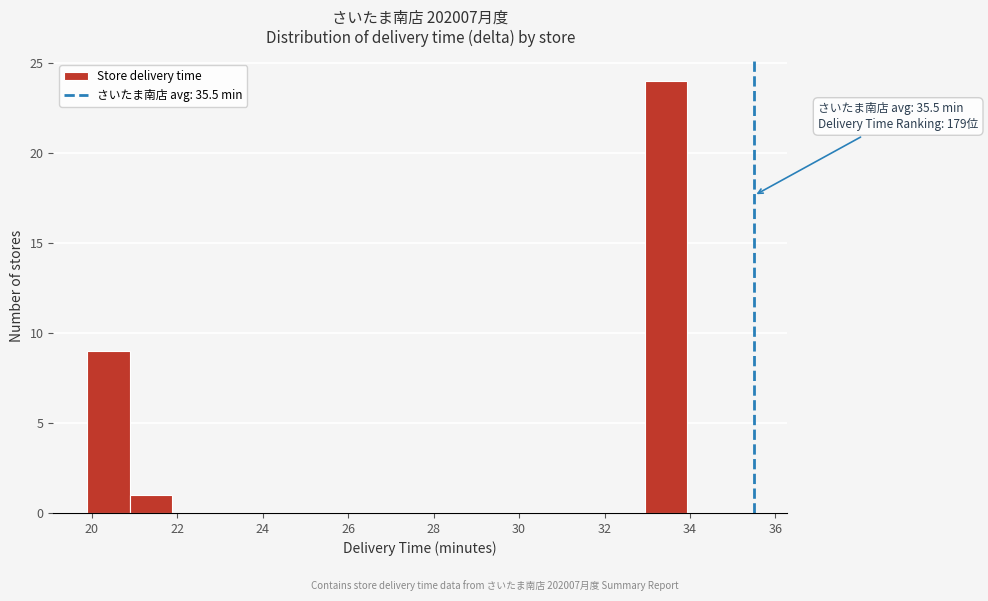

Which range on the x-axis has the tallest bar?

33.0 to 34.0